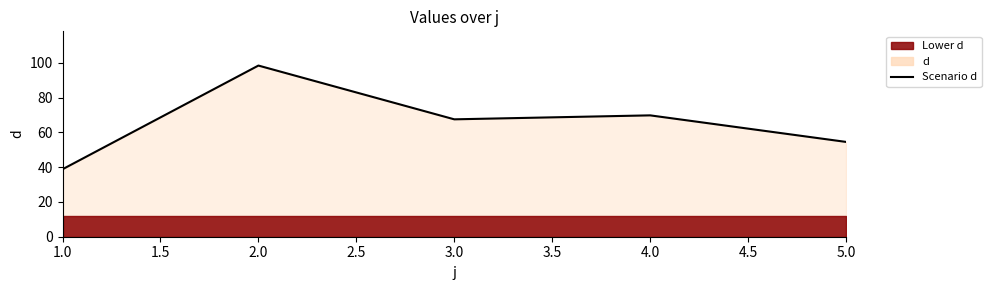

At which label is the value closest to 68?

3.0